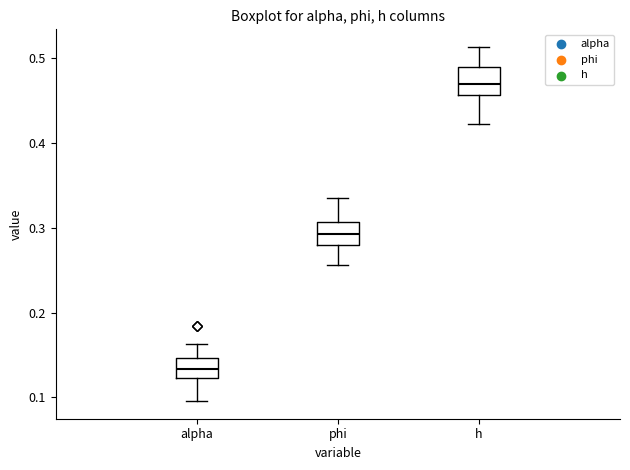

Reading left to right, read every box against the y-axis: the position of its median line, the range the box covers, and the ends of its whiskers. The values are not printed on the chart, so give them approximately, as read against the axis.

alpha: median 0.13, box 0.12 to 0.15, whiskers 0.10 to 0.16
phi: median 0.29, box 0.28 to 0.31, whiskers 0.26 to 0.33
h: median 0.47, box 0.46 to 0.49, whiskers 0.42 to 0.51